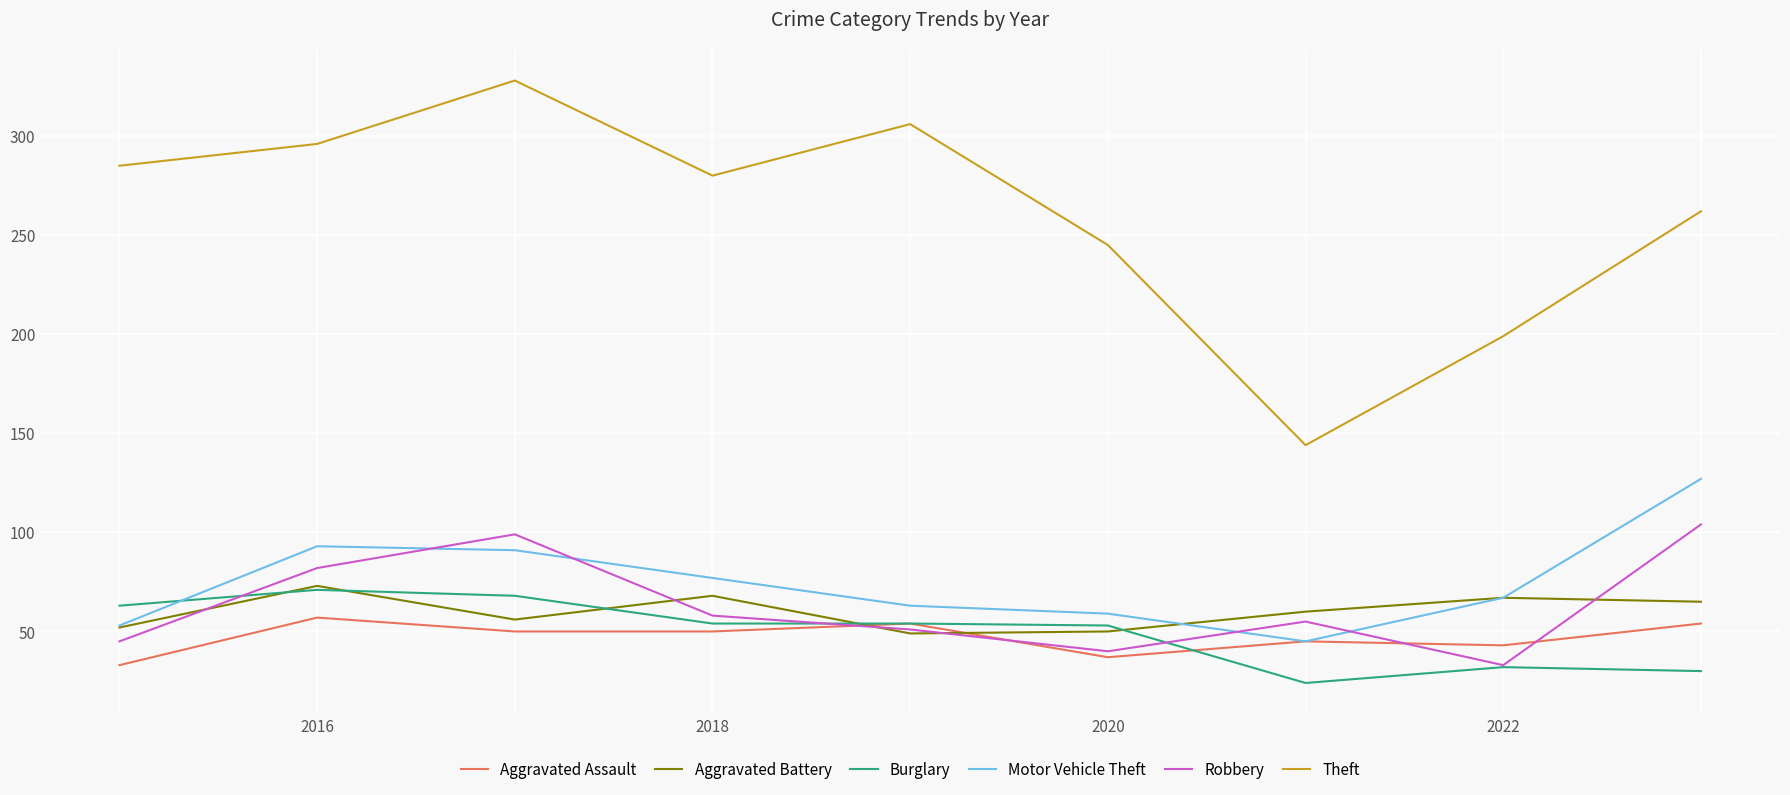

True or false: Motor Vehicle Theft and Theft intersect in this chart.

False